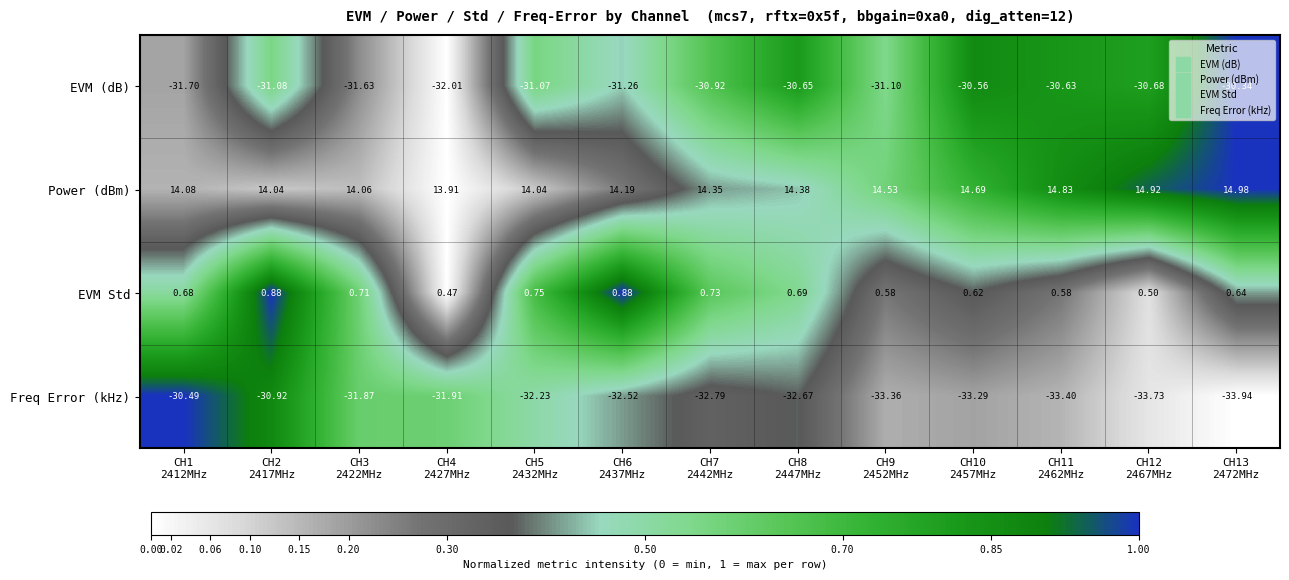

Rank the series by their maximum value, from highest to lowest.

Power (dBm), EVM Std, EVM (dB), Freq Error (kHz)